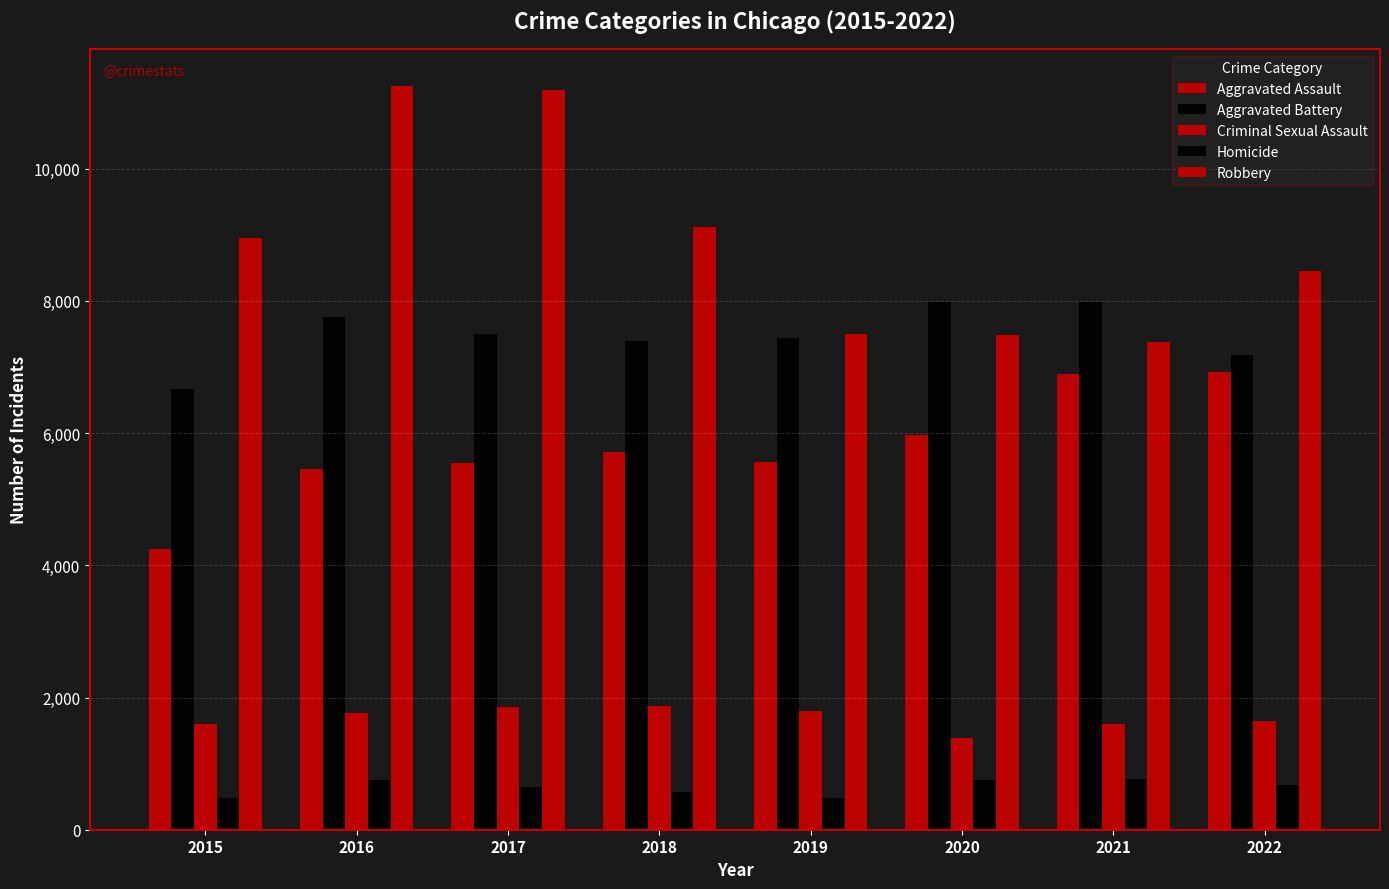

Reading left to right, extract all data points from this chart.

Aggravated Assault: 4251	5454	5541	5717	5558	5976	6892	6925
Aggravated Battery: 6666	7757	7500	7393	7442	7983	7981	7184
Criminal Sexual Assault: 1597	1761	1864	1872	1793	1382	1605	1649
Homicide: 473	748	647	567	477	750	773	675
Robbery: 8950	11252	11197	9112	7497	7487	7376	8457